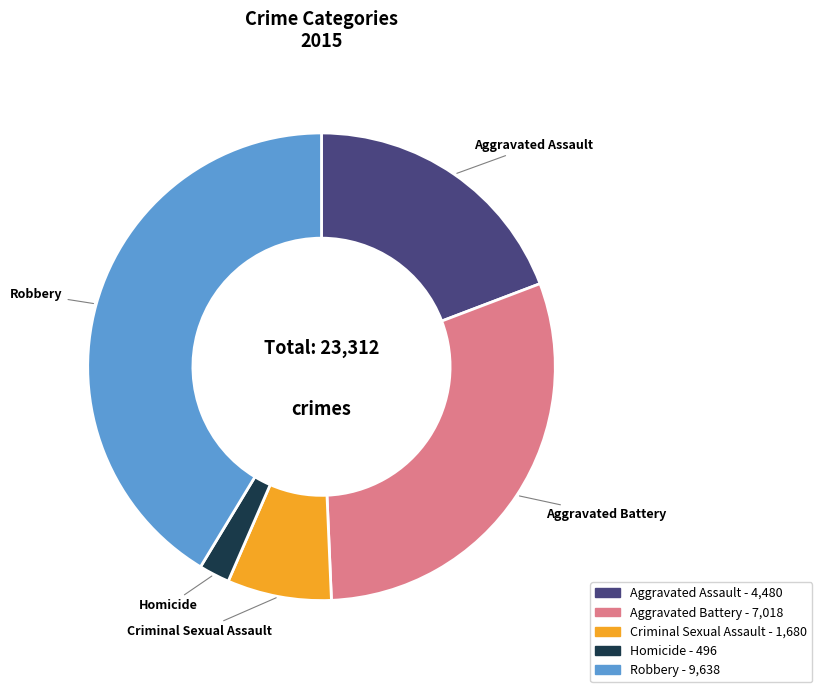

How many segments does this pie chart have?

5